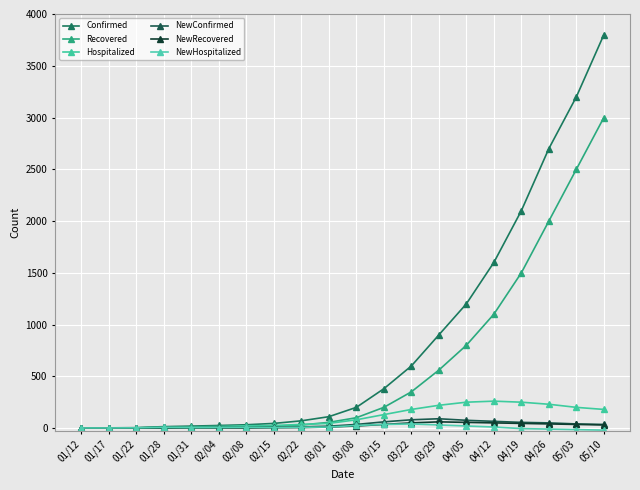

Reading right to left, transcribe all the data shown in this chart.

Confirmed: 05/10=3800	05/03=3200	04/26=2700	04/19=2100	04/12=1600	04/05=1200	03/29=900	03/22=600	03/15=380	03/08=200	03/01=110	02/22=70	02/15=45	02/08=32	02/04=25	01/31=19	01/28=14	01/22=4	01/17=2	01/12=1
Recovered: 05/10=3000	05/03=2500	04/26=2000	04/19=1500	04/12=1100	04/05=800	03/29=560	03/22=350	03/15=200	03/08=100	03/01=55	02/22=30	02/15=18	02/08=11	02/04=10	01/31=8	01/28=6	01/22=2	01/17=0	01/12=0
Hospitalized: 05/10=180	05/03=200	04/26=230	04/19=250	04/12=260	04/05=250	03/29=220	03/22=180	03/15=130	03/08=80	03/01=45	02/22=35	02/15=25	02/08=22	02/04=15	01/31=11	01/28=8	01/22=2	01/17=2	01/12=1
NewConfirmed: 05/10=35	05/03=40	04/26=50	04/19=55	04/12=65	04/05=75	03/29=90	03/22=80	03/15=60	03/08=35	03/01=18	02/22=12	02/15=8	02/08=7	02/04=6	01/31=5	01/28=6	01/22=2	01/17=1	01/12=1
NewRecovered: 05/10=30	05/03=35	04/26=40	04/19=45	04/12=50	04/05=55	03/29=60	03/22=50	03/15=35	03/08=20	03/01=10	02/22=5	02/15=3	02/08=1	02/04=1	01/31=1	01/28=0	01/22=0	01/17=0	01/12=0
NewHospitalized: 05/10=-20	05/03=-15	04/26=-10	04/19=-5	04/12=10	04/05=20	03/29=30	03/22=40	03/15=35	03/08=25	03/01=10	02/22=8	02/15=5	02/08=7	02/04=5	01/31=4	01/28=6	01/22=2	01/17=1	01/12=1